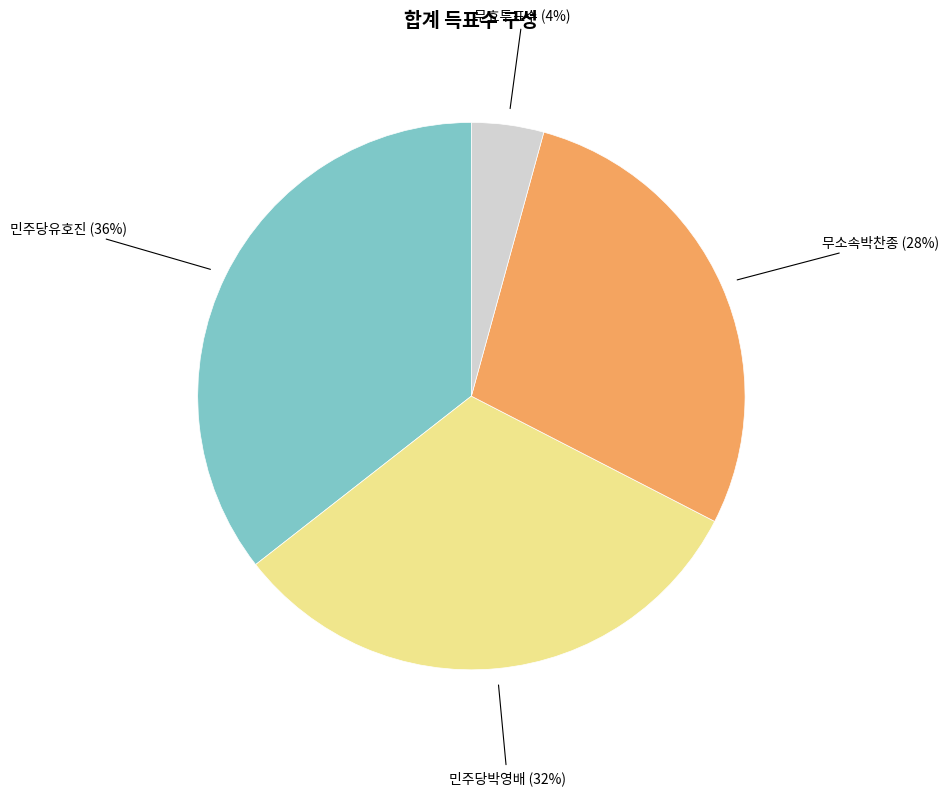

Does any single category account for the majority?

No